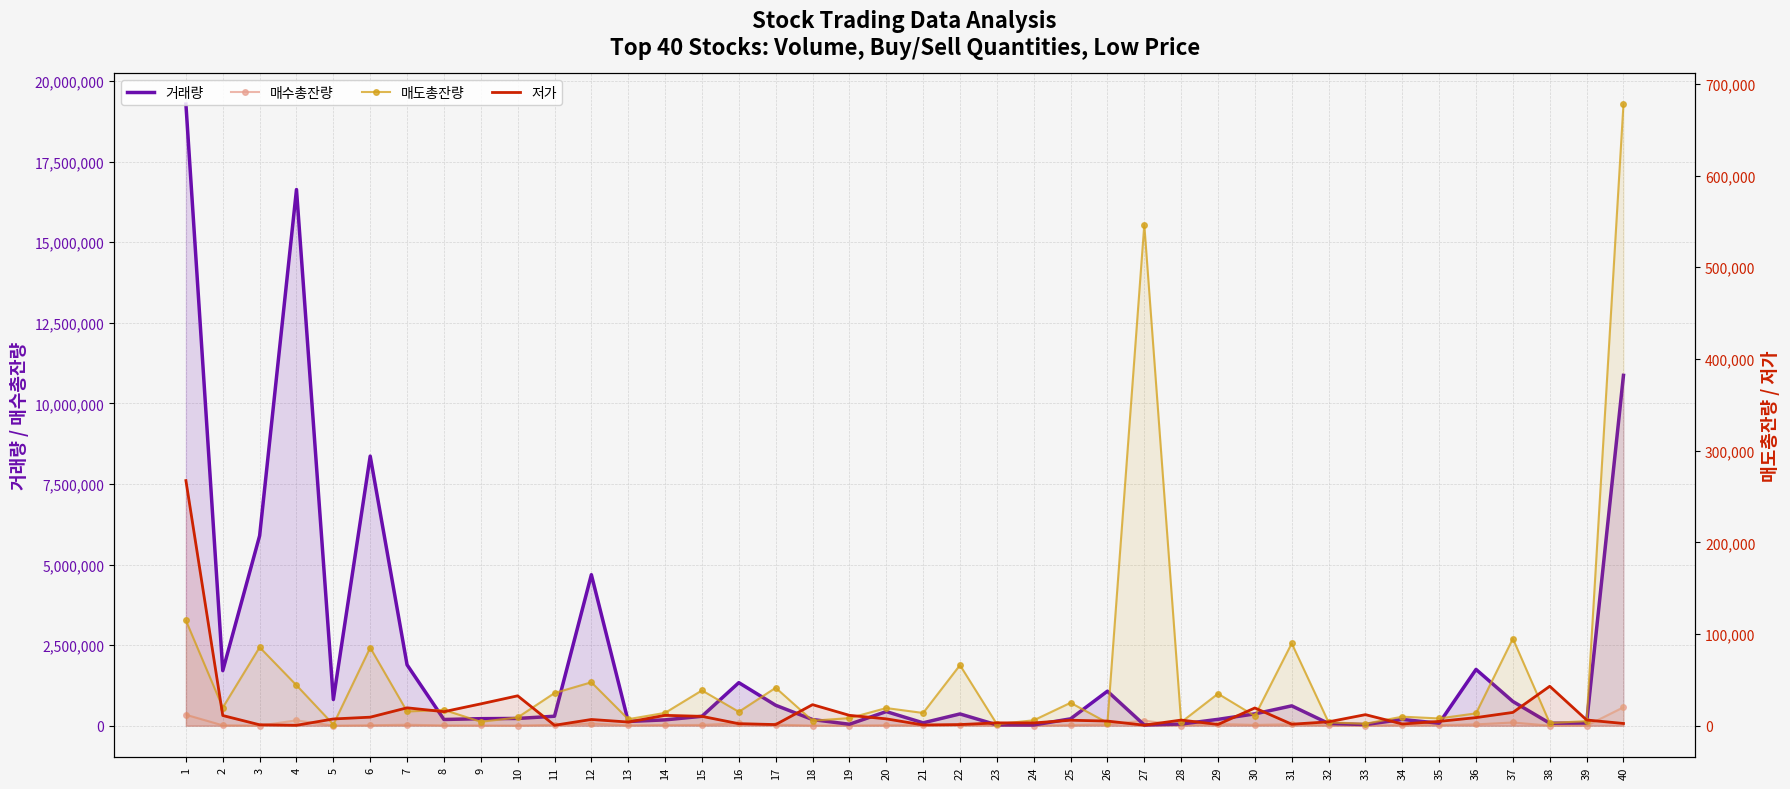

Reading right to left, extract all data points from this chart.

거래량: 10868566	83228	76853	751744	1746226	77286	193930	35032	69037	615571	366550	196912	50533	22771	1070763	213055	21498	25231	364724	89171	437822	44758	190795	633677	1335460	292109	180899	131287	4685100	293533	224972	217523	192622	1888506	8363665	811417	16633566	5893162	1707299	19283740
매수총잔량: 571816	2916	2927	99838	41528	19311	19134	1613	8140	45113	24035	52913	5481	158168	40758	17228	2748	12125	28264	16652	14131	5083	3319	34386	72692	24099	21145	11075	67647	25796	4037	7319	9281	30192	13772	1172	166209	3830	11116	340265
매도총잔량: 677927	4997	2931	94973	13457	7926	9864	2119	3676	89831	10591	34882	3801	546379	3233	24995	5901	1737	66044	13896	19247	8283	5457	41364	15132	38484	14017	7114	47370	35597	9002	4303	17269	15517	85176	1296	44079	85565	19751	114771
저가: 2420	6230	43000	14500	8830	4710	1855	12050	4220	1620	19350	1370	6140	547	5050	5970	3025	3095	1235	800	7470	11300	22950	1240	2180	10200	11300	3995	6780	467	32600	23800	15300	19500	9300	7360	445	989	11100	267340